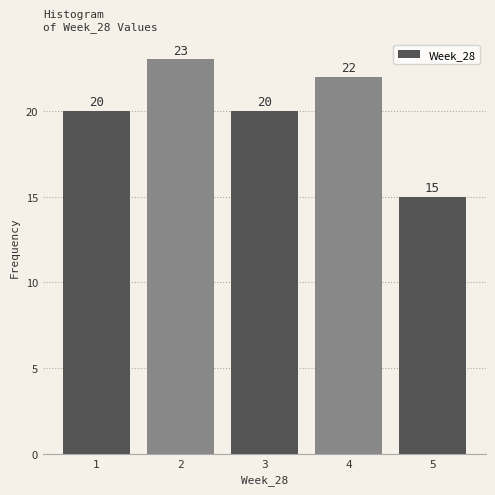

Reading left to right, list every bar in this chart as the range it spans on the x-axis followed by its height.

0.5 to 1.5: 20
1.5 to 2.5: 23
2.5 to 3.5: 20
3.5 to 4.5: 22
4.5 to 5.5: 15